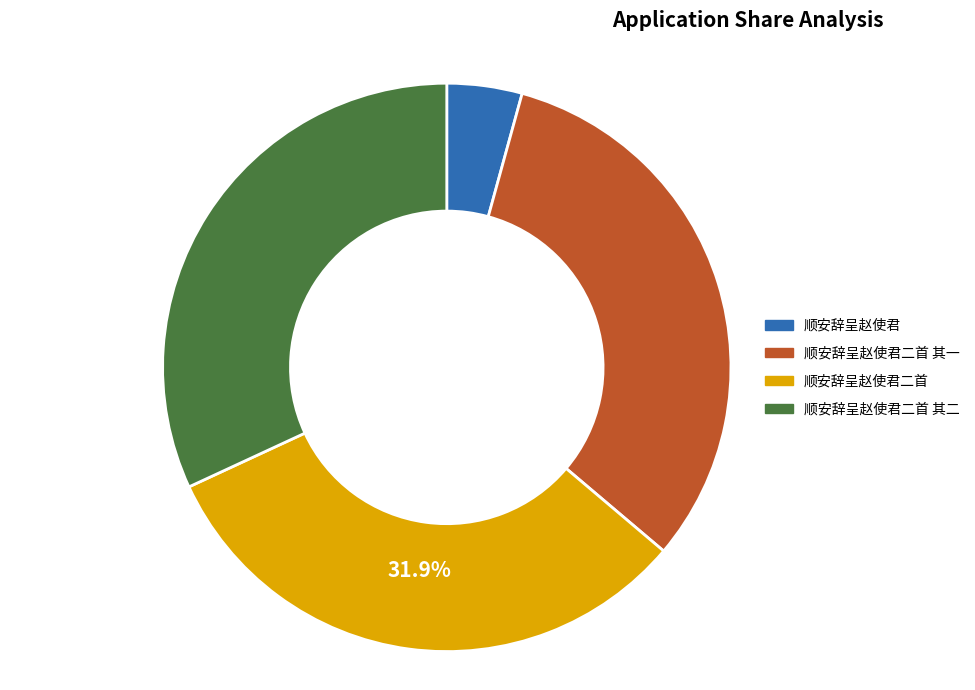

Is there any slice that represents more than half of the pie?

No